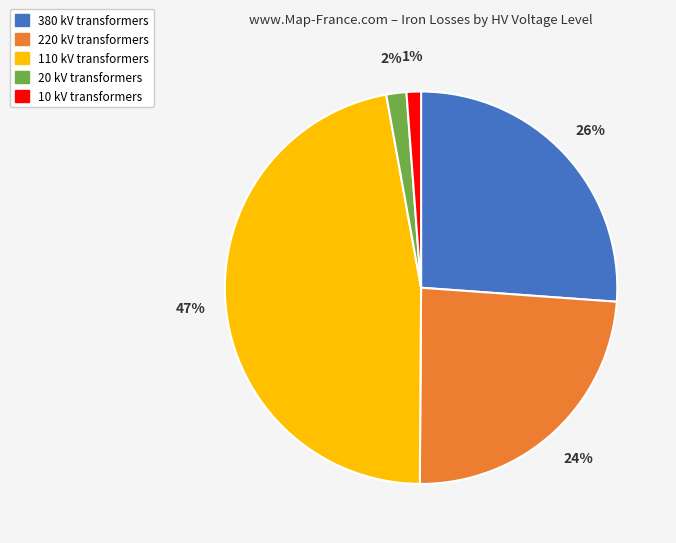

Between 220 and 380, which is larger?

380